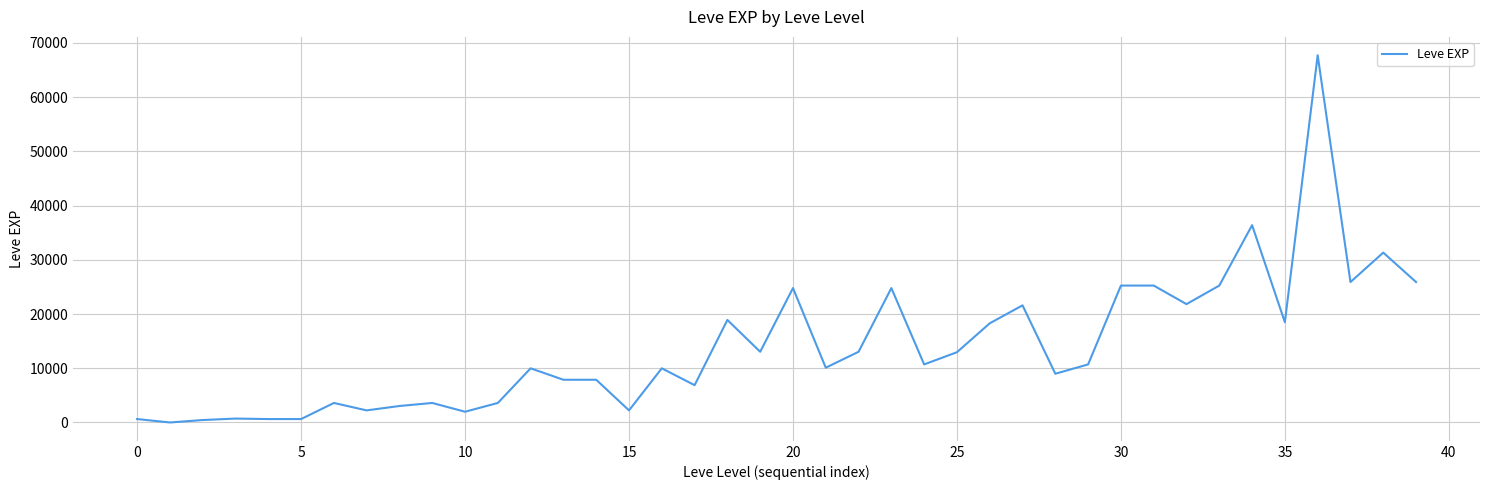

What is the difference between the maximum and second lowest values?

67280